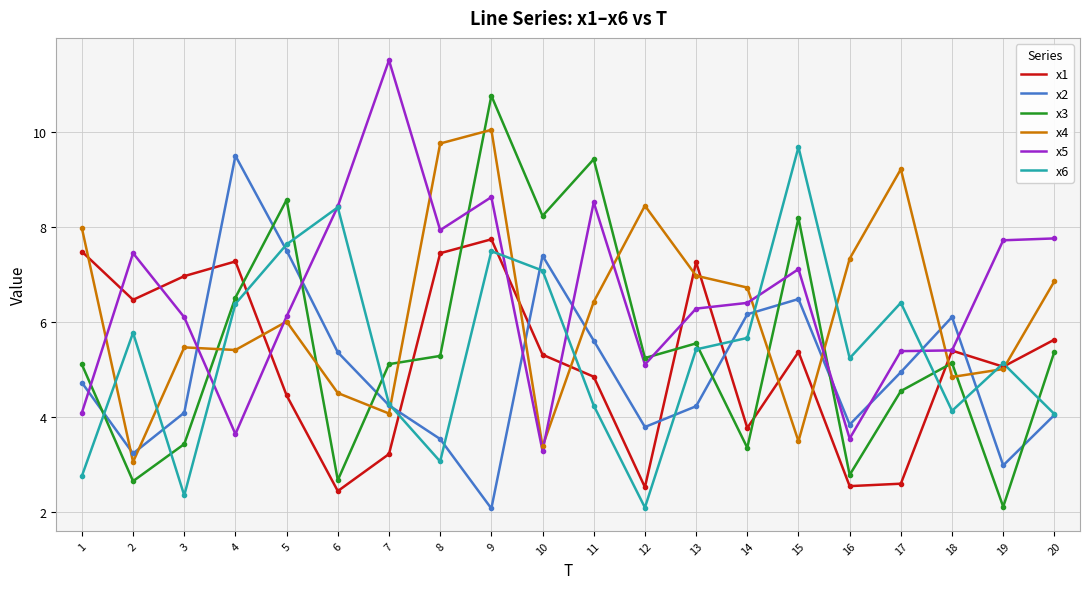

What is the difference between the highest and lowest values at 13?

3.0